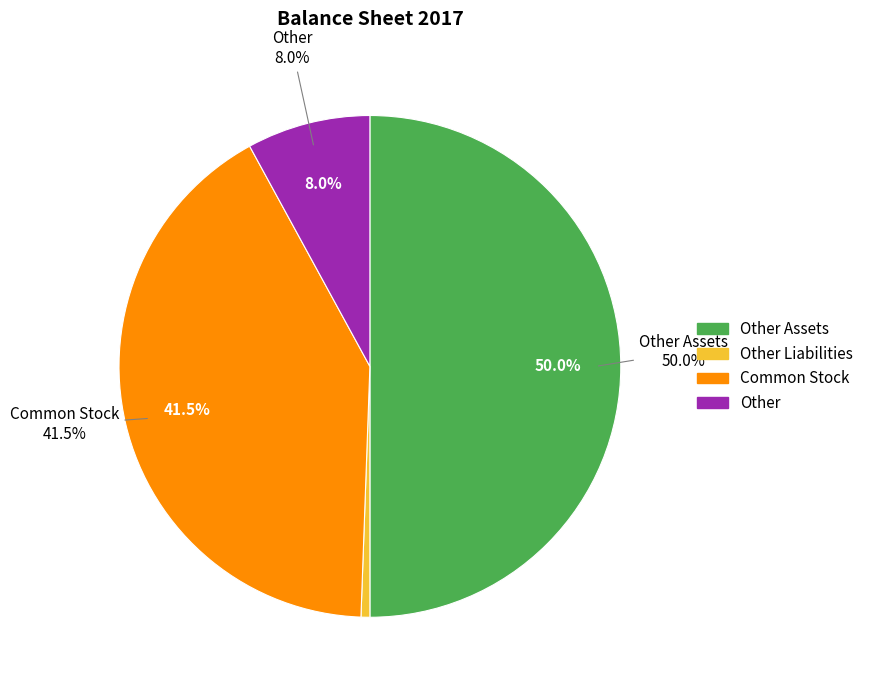

Is it true that Other Assets is 50% of the pie?

True